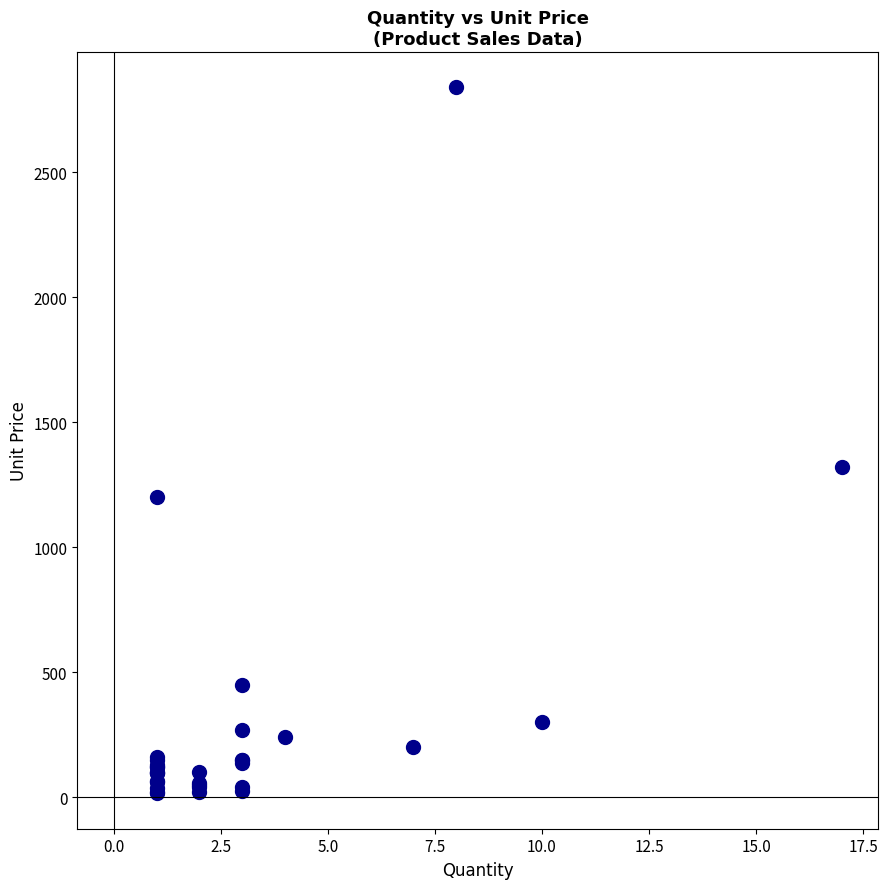

What Y value in the scatter plot is closest to 1427?

1320